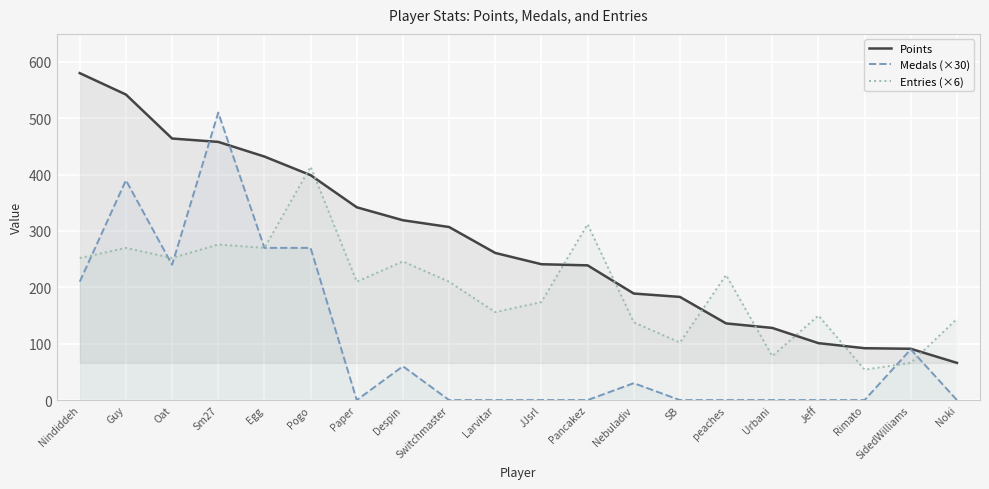

Reading left to right, extract all data points from this chart.

Points: Nindiddeh=580	Guy=542	Oat=464	Sm27=458	Egg=432	Pogo=399	Paper=342	Despin=319	Switchmaster=307	Larvitar=261	JJsrl=241	Pancakez=239	Nebuladiv=189	SB=183	peaches=136	Urbani=128	Jeff=101	Rimato=92	SidedWilliams=91	Noki=66
Medals (×30): Nindiddeh=210	Guy=390	Oat=240	Sm27=510	Egg=270	Pogo=270	Paper=0	Despin=60	Switchmaster=0	Larvitar=0	JJsrl=0	Pancakez=0	Nebuladiv=30	SB=0	peaches=0	Urbani=0	Jeff=0	Rimato=0	SidedWilliams=90	Noki=0
Entries (×6): Nindiddeh=252	Guy=270	Oat=252	Sm27=276	Egg=270	Pogo=414	Paper=210	Despin=246	Switchmaster=210	Larvitar=156	JJsrl=174	Pancakez=312	Nebuladiv=138	SB=102	peaches=222	Urbani=78	Jeff=150	Rimato=54	SidedWilliams=66	Noki=144